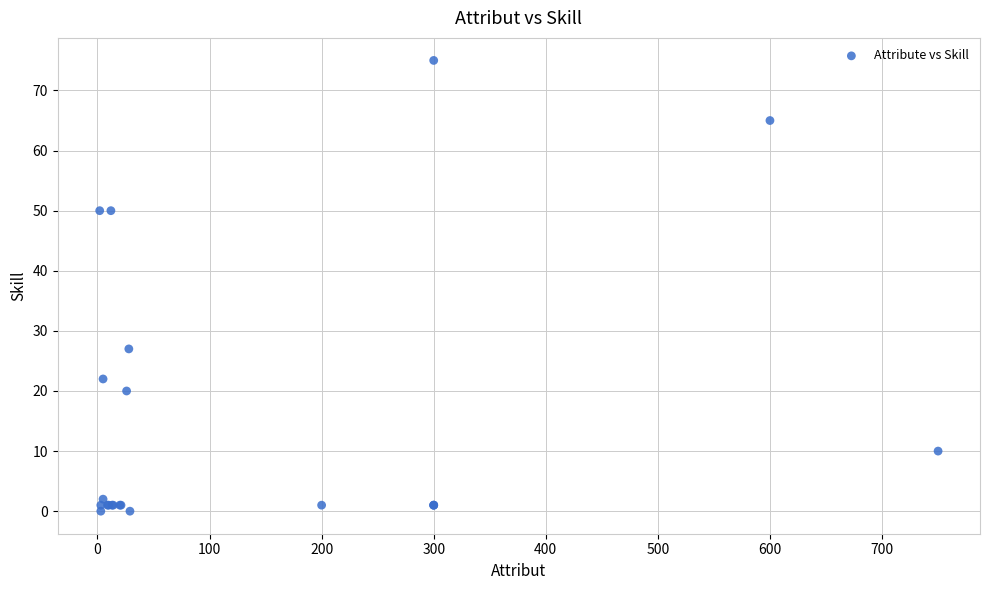

What Y value in the scatter plot is closest to 37?

27